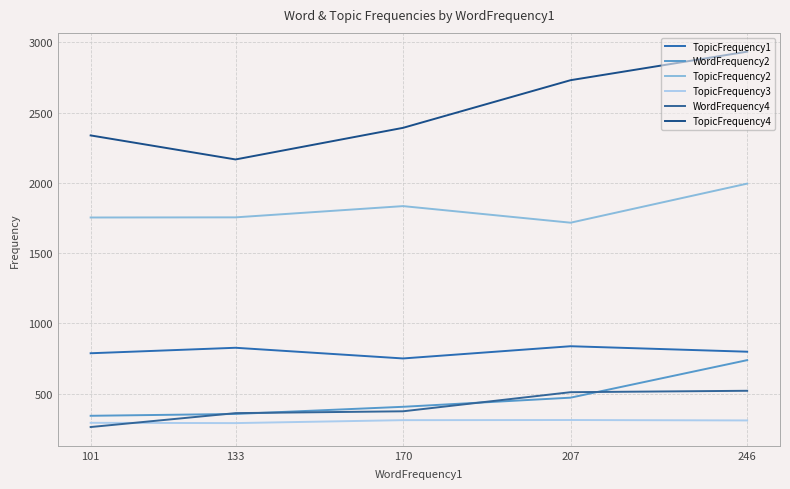

Is this an area chart (filled region under the line)?

No